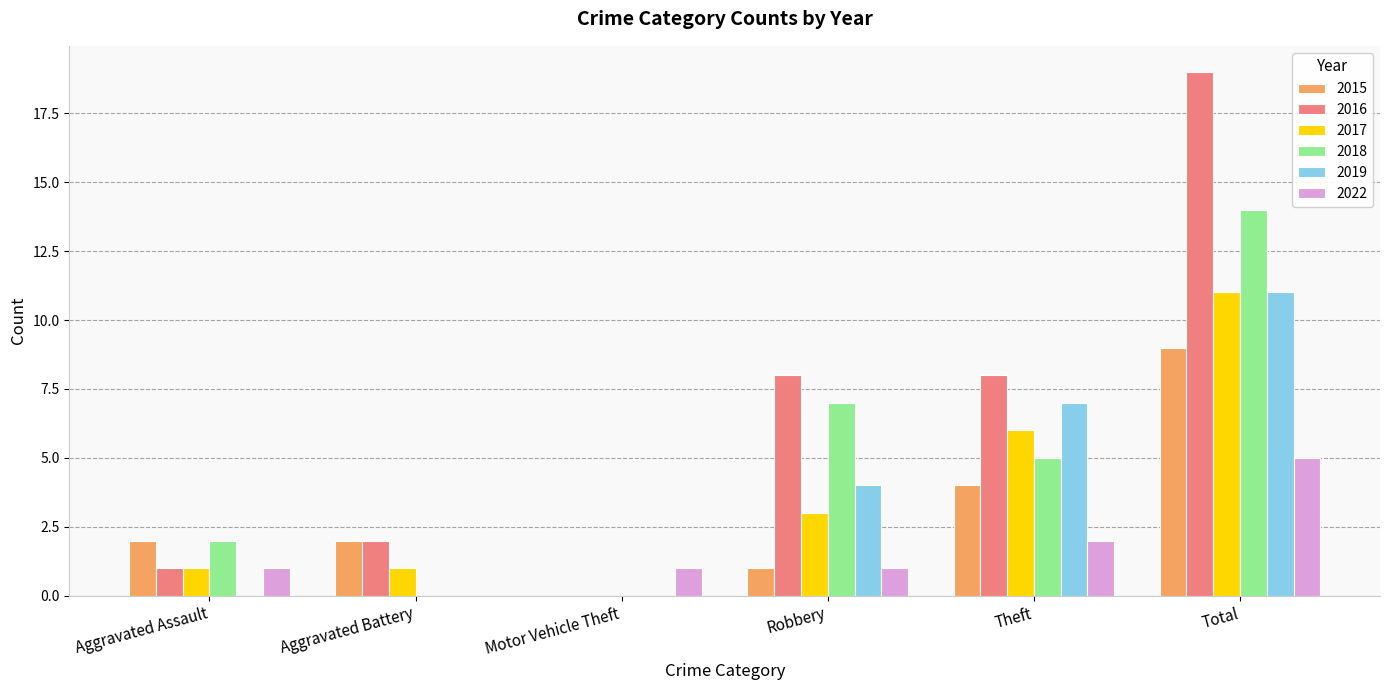

Reading right to left, extract all data points from this chart.

2015: 9	4	1	0	2	2
2016: 19	8	8	0	2	1
2017: 11	6	3	0	1	1
2018: 14	5	7	0	0	2
2019: 11	7	4	0	0	0
2022: 5	2	1	1	0	1